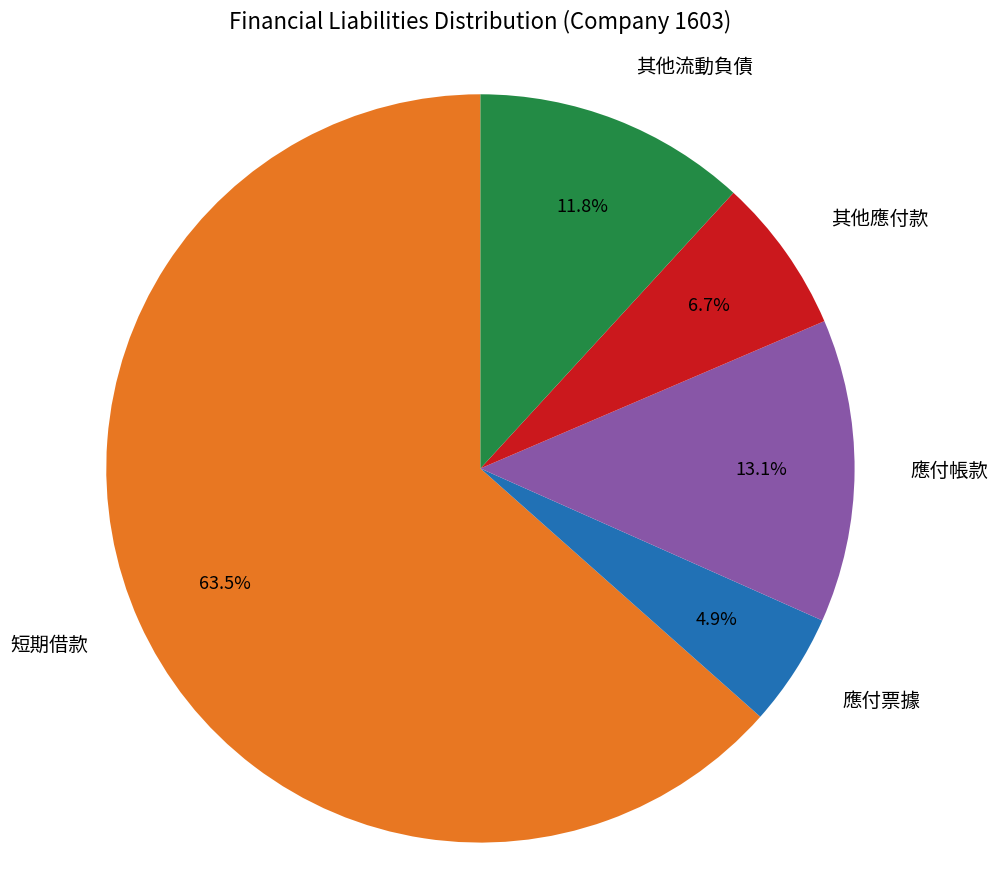

How many segments does this pie chart have?

5